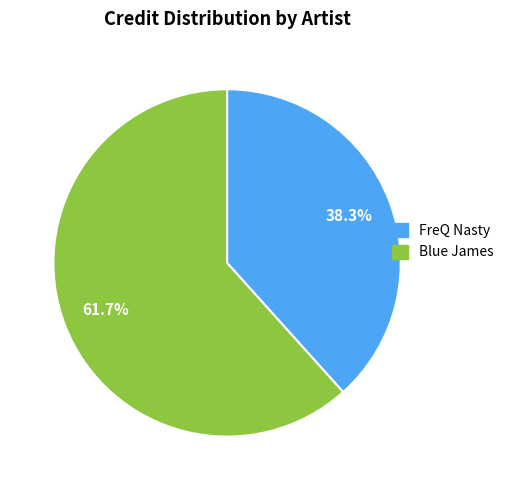

Is there any slice that represents more than half of the pie?

Yes